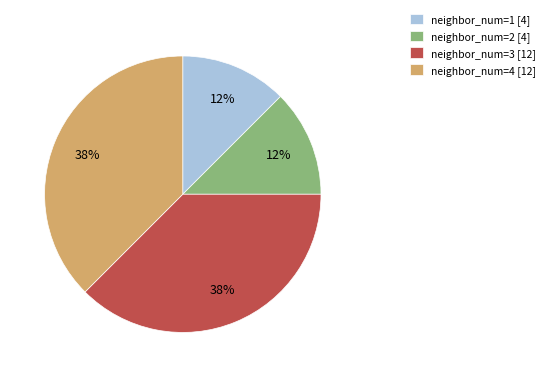

To the nearest percent, what is the combined percentage of neighbor_num=2 [4] and neighbor_num=3 [12]?

50%